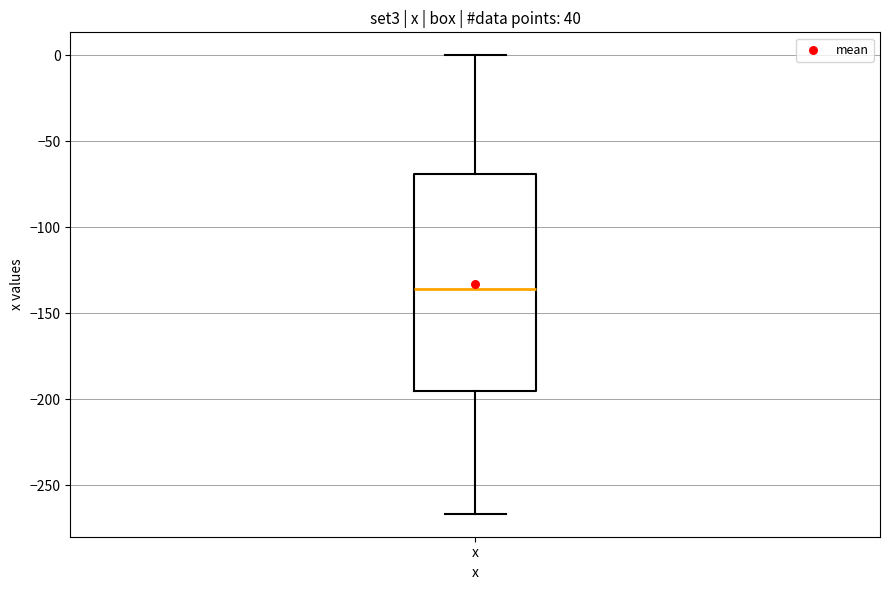

Where does the lower whisker of the box for x end on the y-axis? The values are not printed on the chart, so give them approximately, as read against the axis.

-265